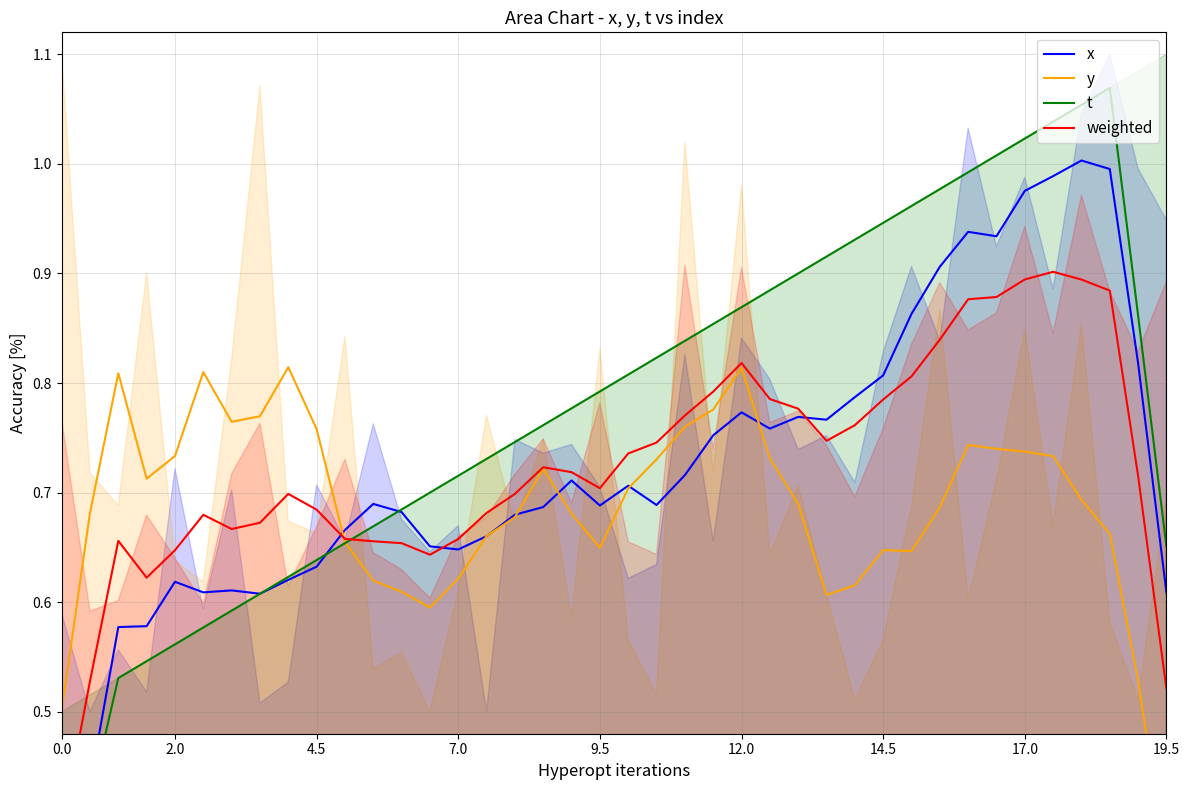

Reading right to left, transcribe all the data shown in this chart.

x: 0.6	0.8	1.0	1.0	1.0	1.0	0.9	0.9	0.9	0.9	0.8	0.8	0.8	0.8	0.8	0.8	0.8	0.7	0.7	0.7	0.7	0.7	0.7	0.7	0.7	0.6	0.7	0.7	0.7	0.7	0.6	0.6	0.6	0.6	0.6	0.6	0.6	0.6	0.4	0.3
y: 0.4	0.5	0.7	0.7	0.7	0.7	0.7	0.7	0.7	0.6	0.6	0.6	0.6	0.7	0.7	0.8	0.8	0.8	0.7	0.7	0.6	0.7	0.7	0.7	0.7	0.6	0.6	0.6	0.6	0.7	0.8	0.8	0.8	0.8	0.8	0.7	0.7	0.8	0.7	0.5
t: 0.7	0.9	1.1	1.1	1.0	1.0	1.0	1.0	1.0	1.0	0.9	0.9	0.9	0.9	0.9	0.9	0.9	0.8	0.8	0.8	0.8	0.8	0.8	0.7	0.7	0.7	0.7	0.7	0.7	0.7	0.6	0.6	0.6	0.6	0.6	0.6	0.5	0.5	0.4	0.3
weighted: 0.5	0.7	0.9	0.9	0.9	0.9	0.9	0.9	0.8	0.8	0.8	0.8	0.7	0.8	0.8	0.8	0.8	0.8	0.7	0.7	0.7	0.7	0.7	0.7	0.7	0.7	0.6	0.7	0.7	0.7	0.7	0.7	0.7	0.7	0.7	0.6	0.6	0.7	0.5	0.4